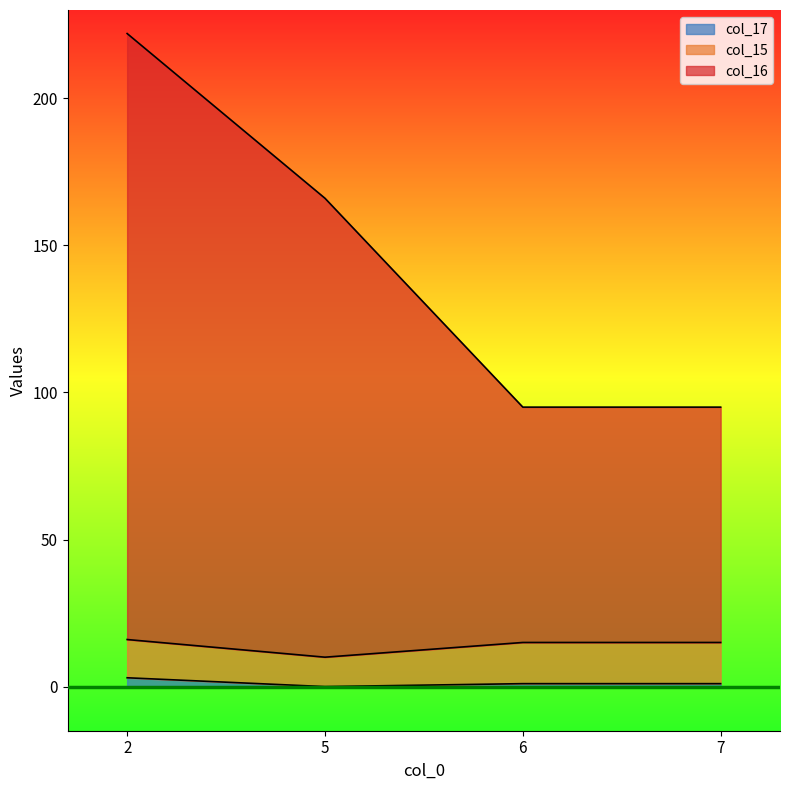

How many lines are shown in the chart?

3